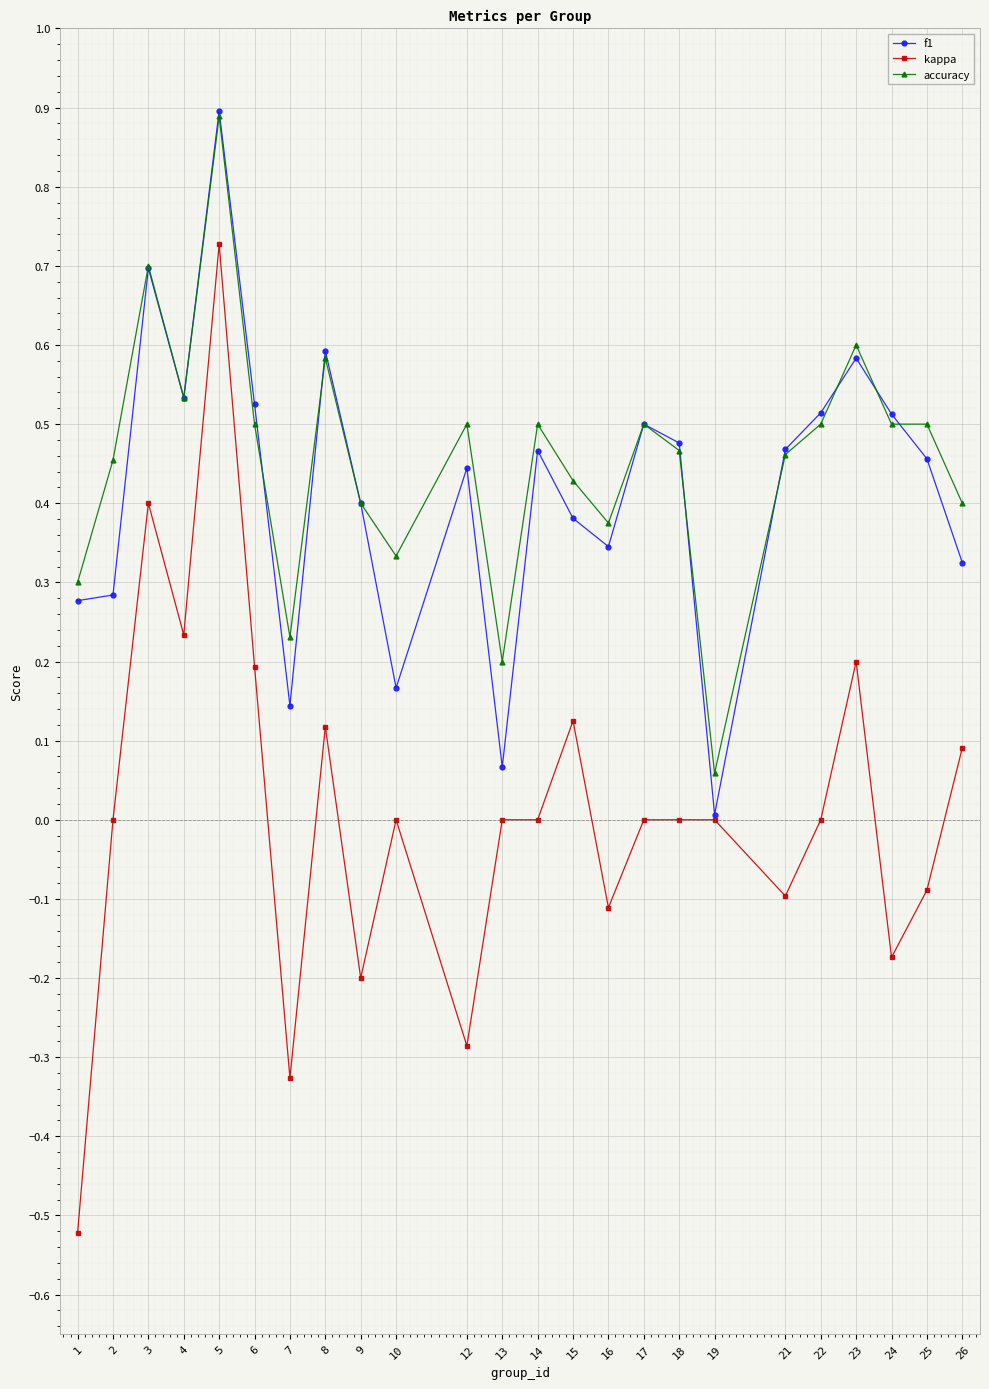

True or false: accuracy and kappa cross at least once.

False